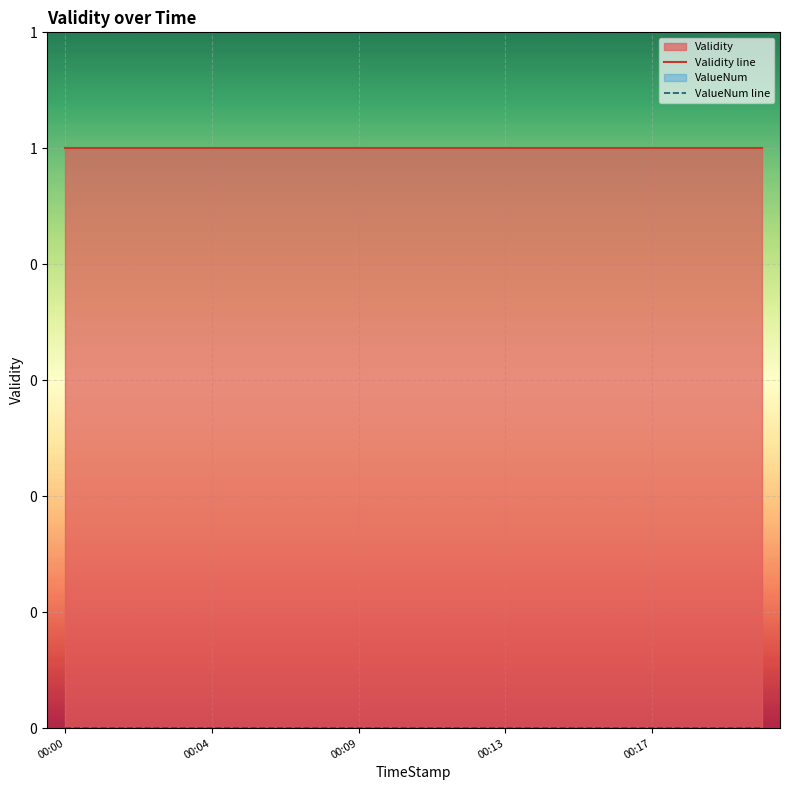

What position from the right is 17?

3